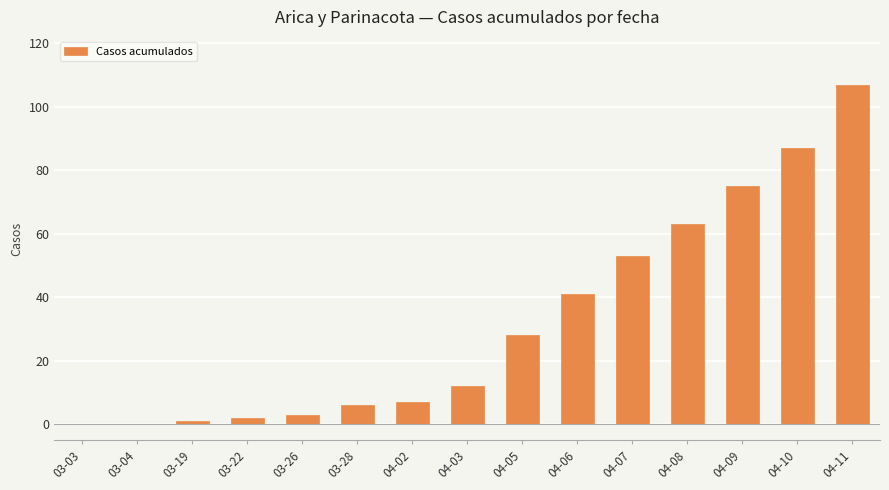

Which label corresponds to the largest value in the chart?

04-11